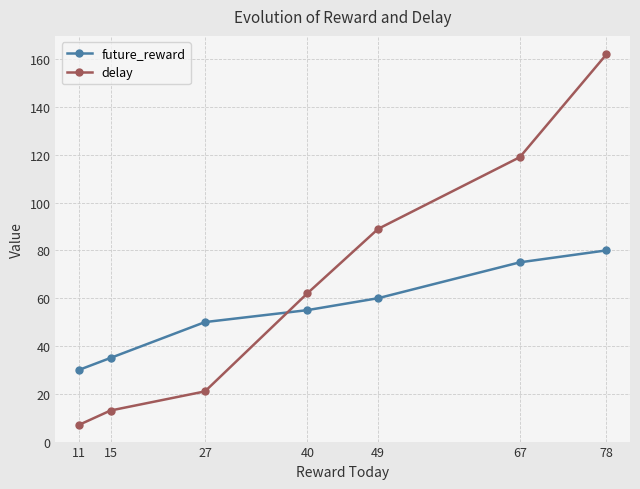

The value of delay at 78 is 162. True or false?

True